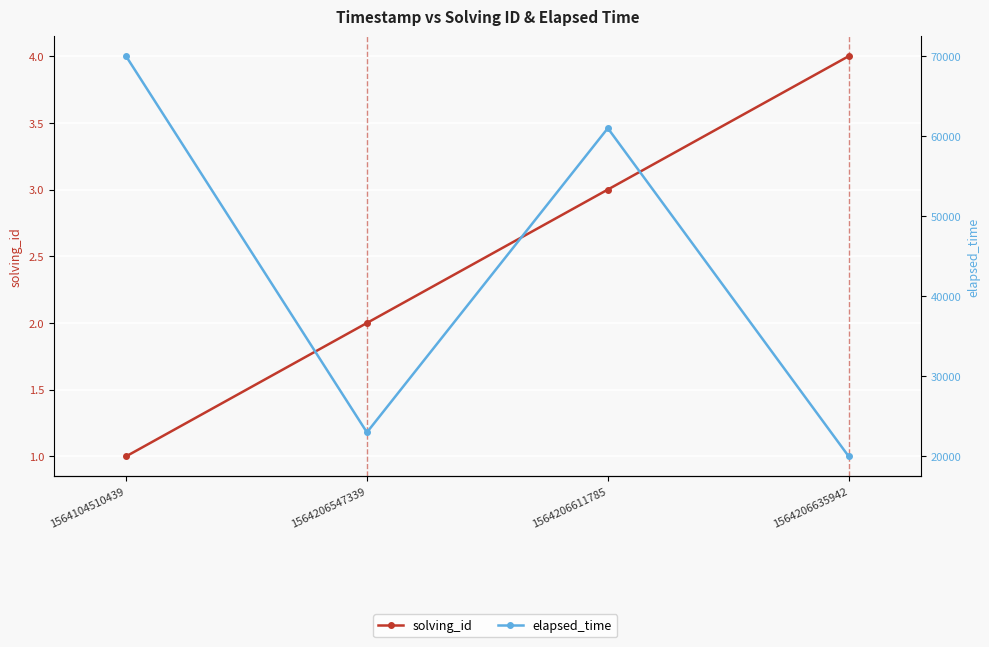

Rank the series at 1564104510439 from lowest to highest value.

solving_id, elapsed_time